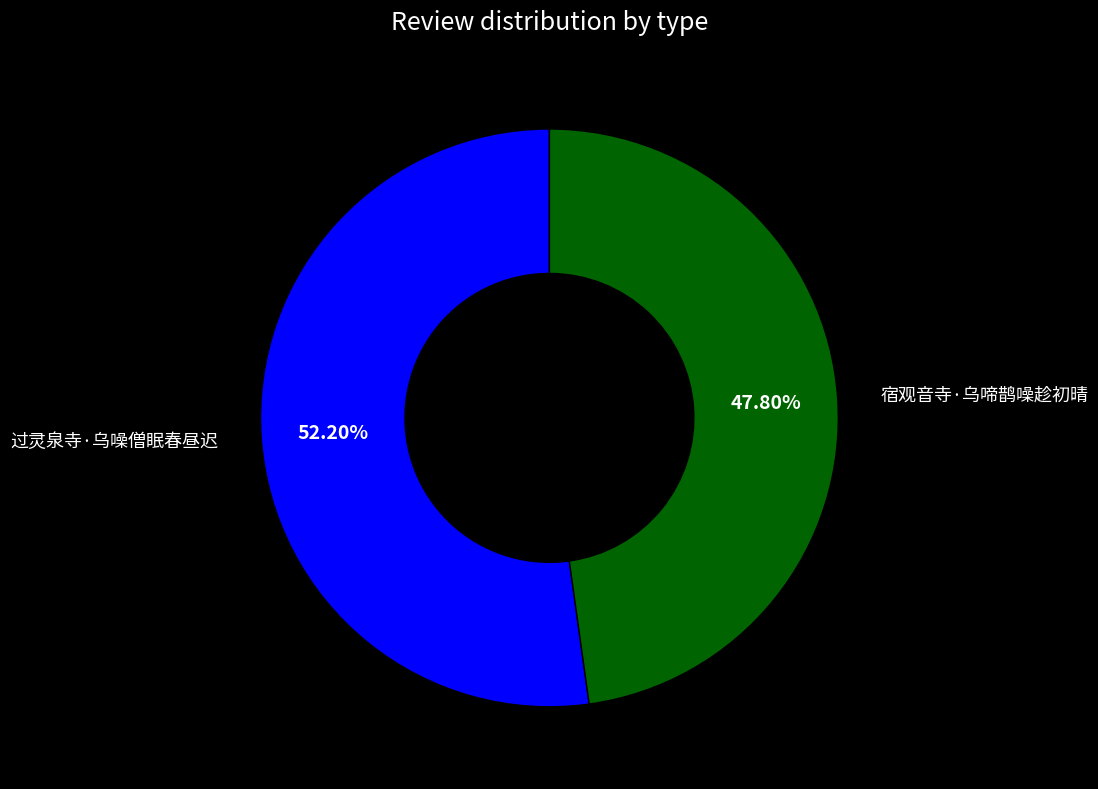

Which slice is the largest?

过灵泉寺·乌噪僧眠春昼迟